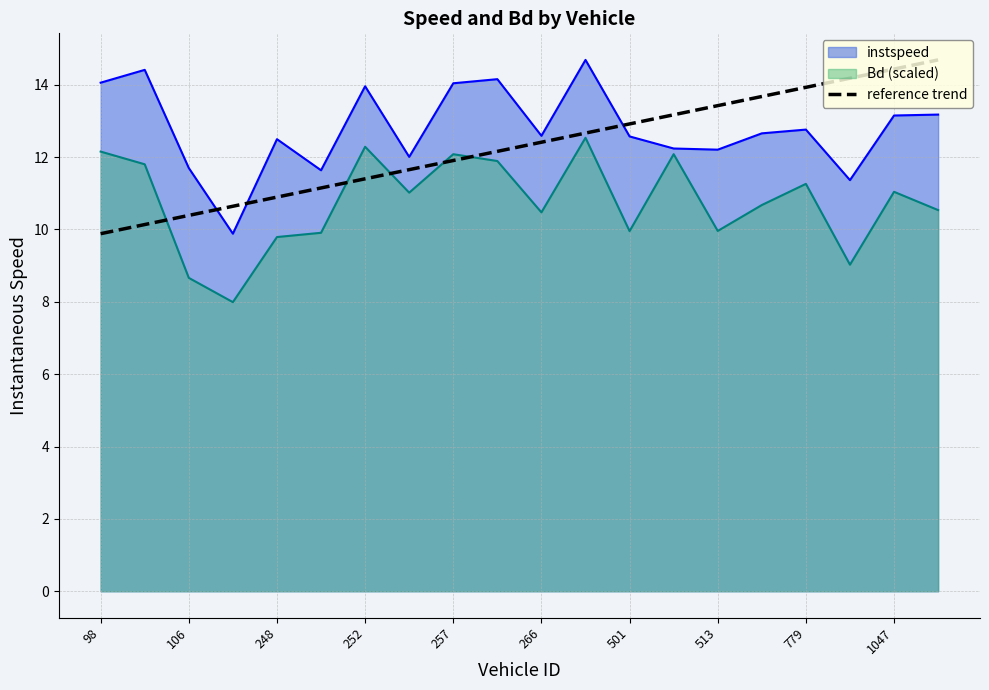

What is the maximum value shown in the chart?

14.7